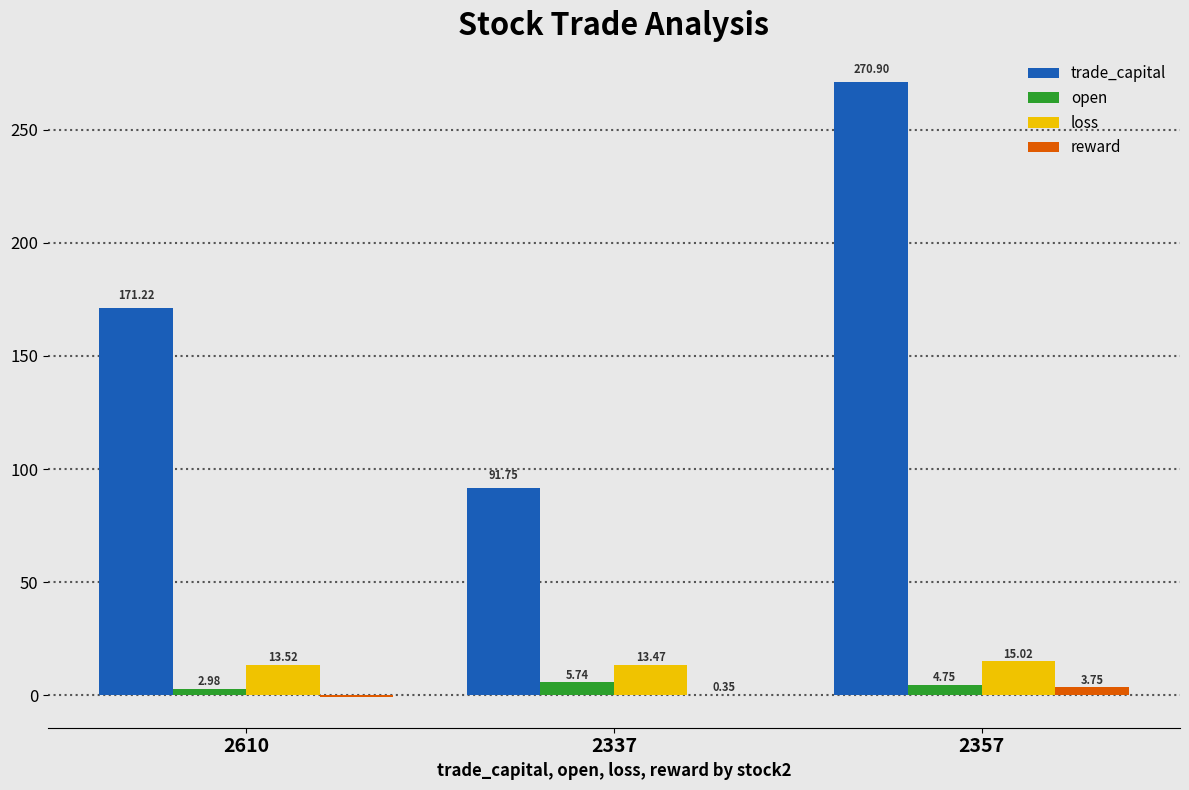

What is the sum of the loss values at 2337 and 2357?

28.5